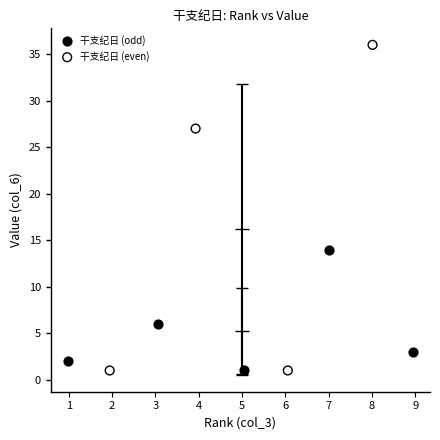

Which series has the widest spread of Y values?

干支纪日 (even)